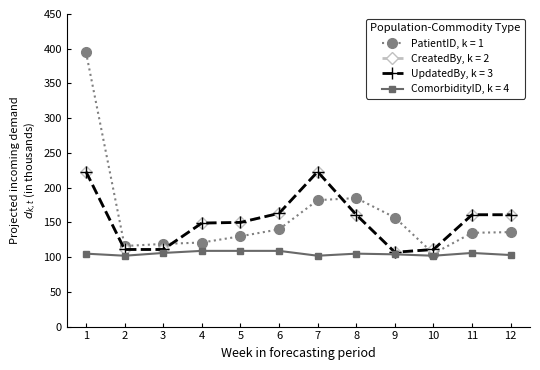

Which series has the widest spread of values?

PatientID